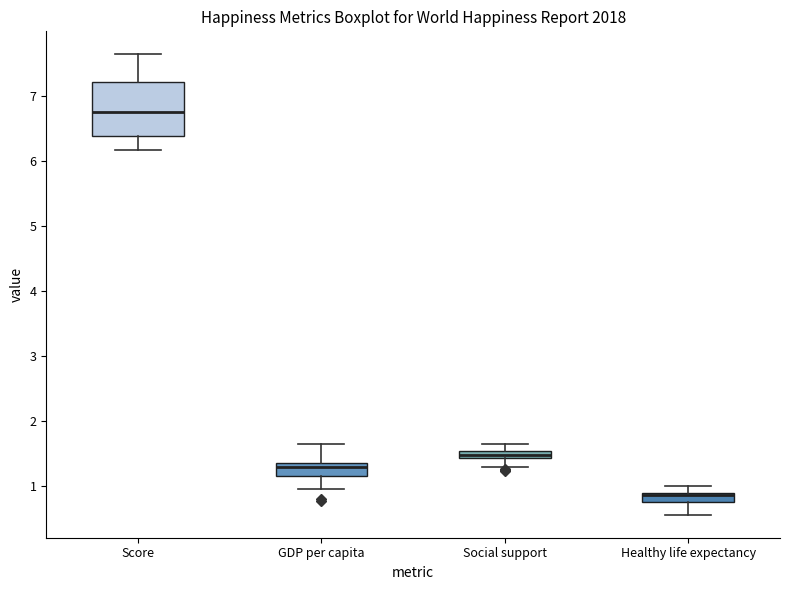

Where does the lower whisker of the box for Healthy life expectancy end on the y-axis? The values are not printed on the chart, so give them approximately, as read against the axis.

0.6